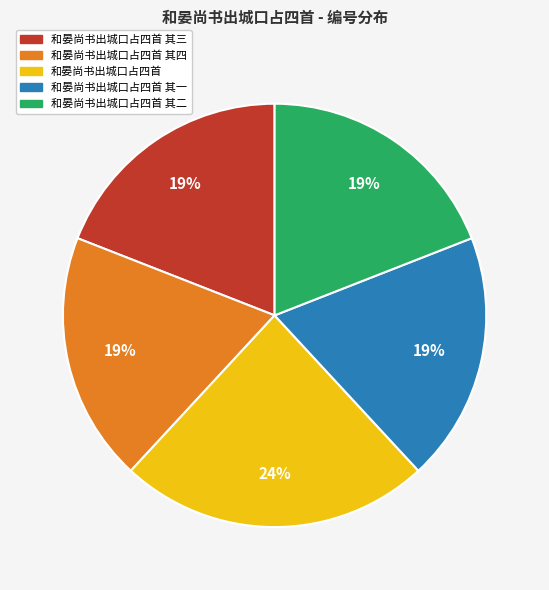

To the nearest percent, what is the combined percentage of 和晏尚书出城口占四首 其二 and 和晏尚书出城口占四首?

43%